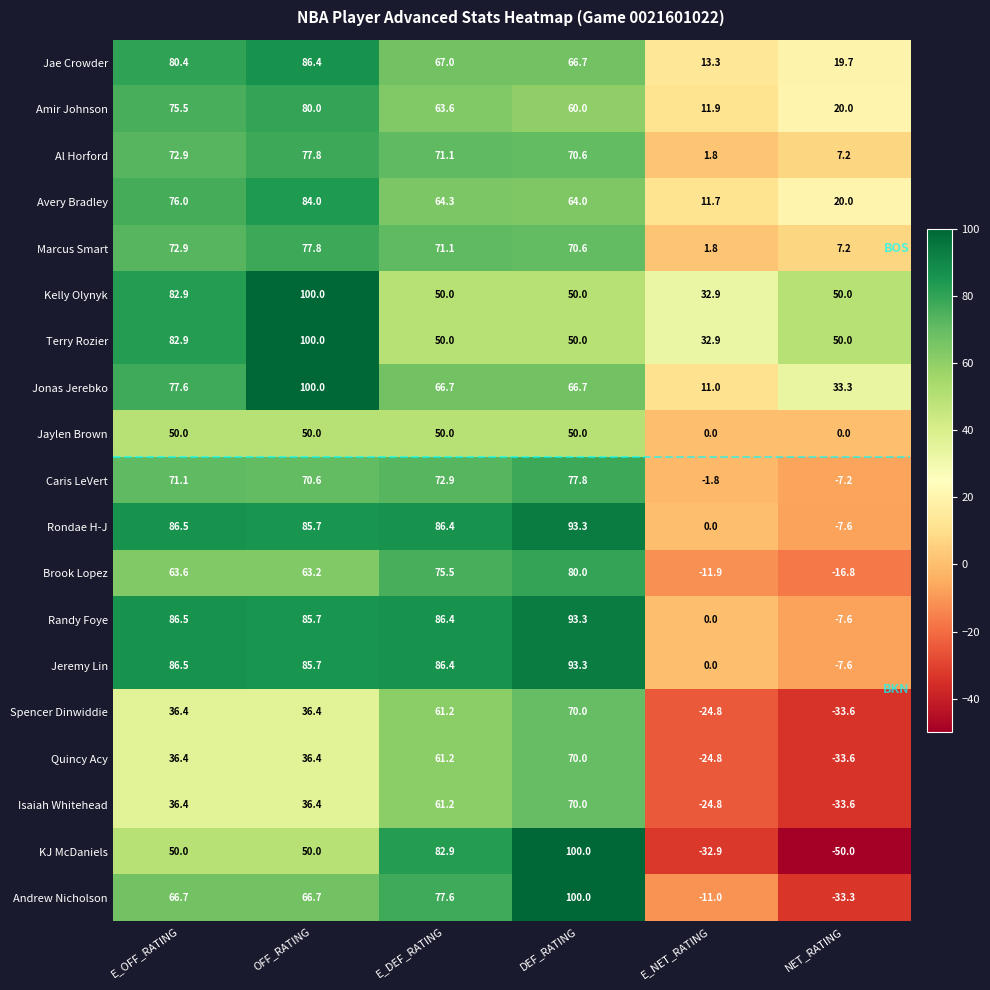

What is the difference between the maximum and second lowest values in the Rondae H-J series?

93.3